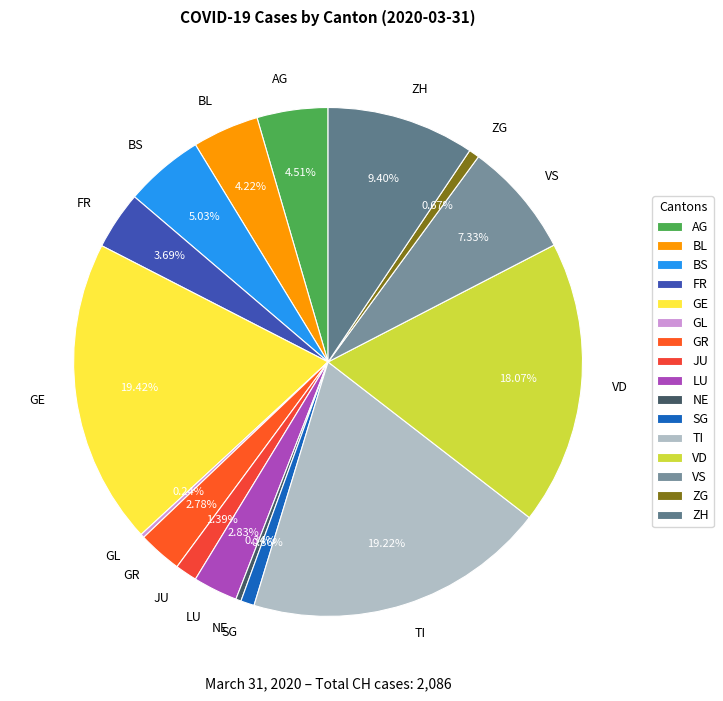

True or false: VD accounts for 29% of the total.

False